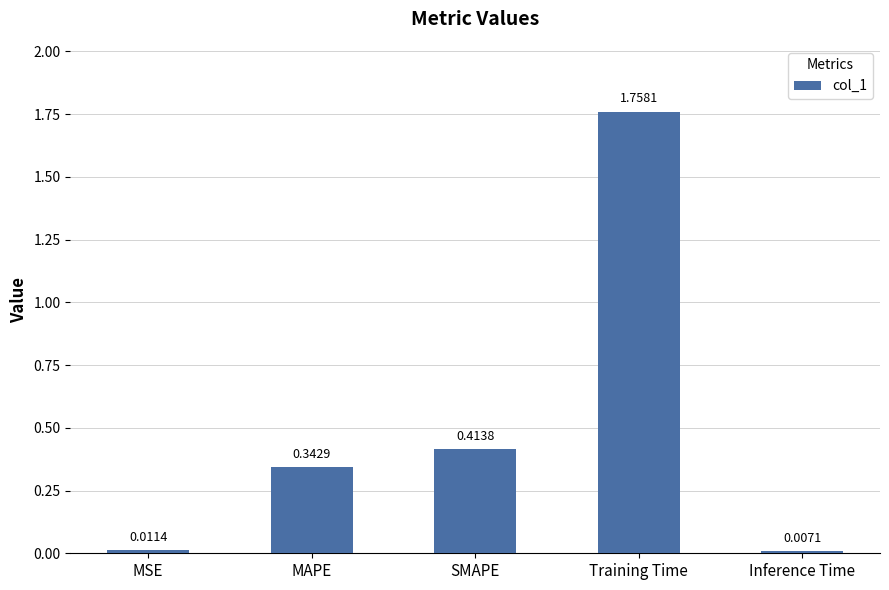

List the labels in order of value, smallest first.

Inference Time, MSE, MAPE, SMAPE, Training Time